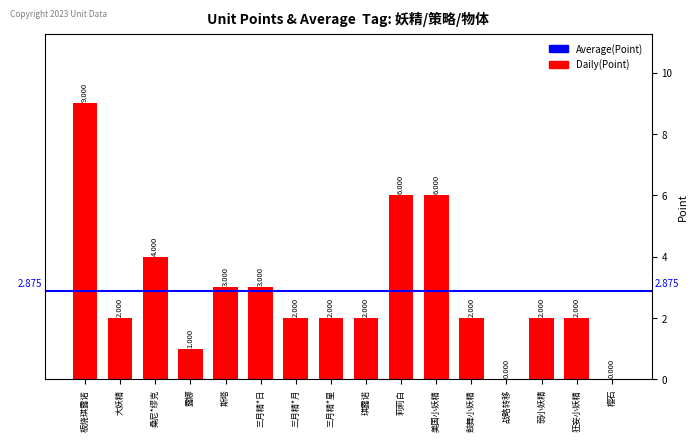

Reading left to right, transcribe all the data shown in this chart.

9	2	4	1	3	3	2	2	2	6	6	2	0	2	2	0